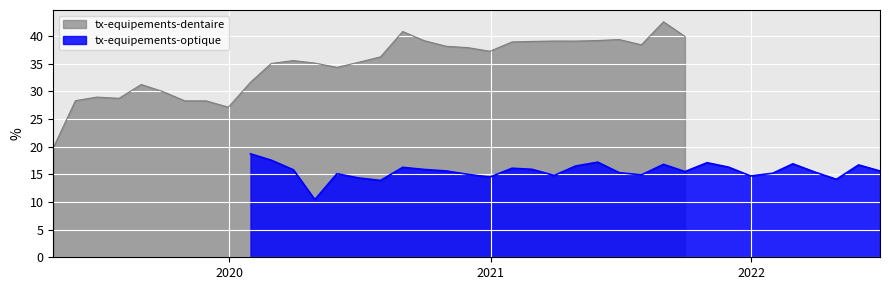

Count the number of categories in the chart.

30